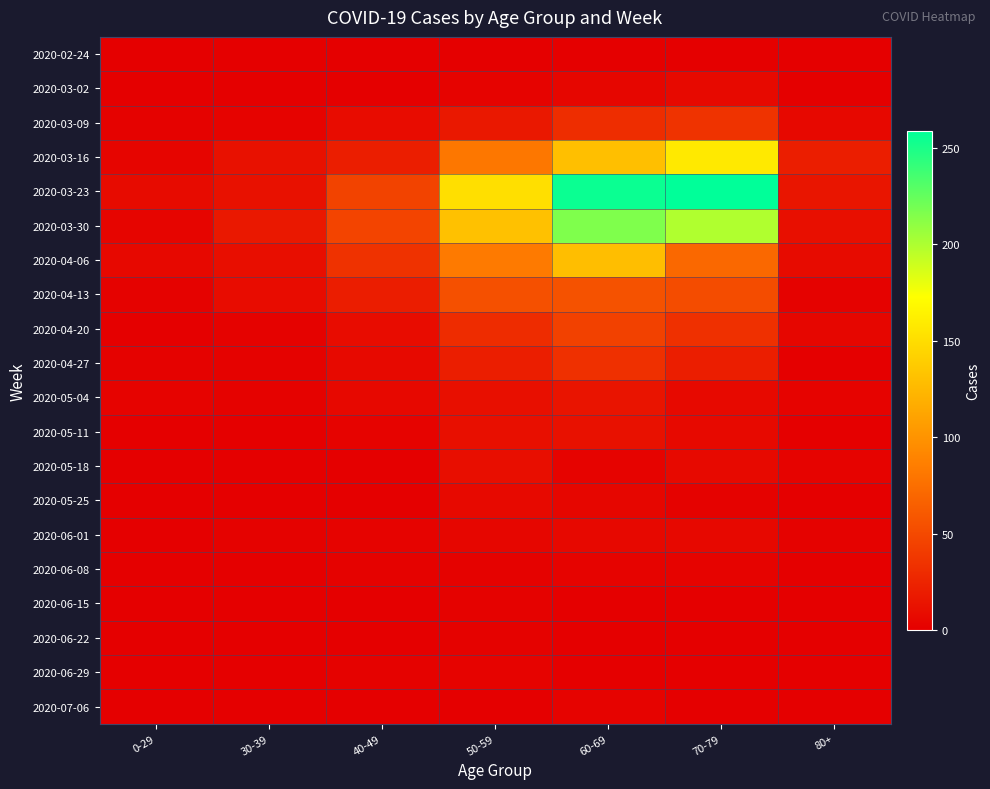

How many data points does each series have?

7